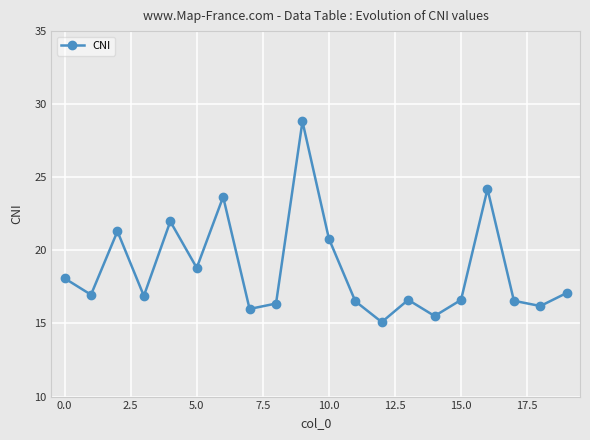

What is the maximum value shown in the chart?

28.8